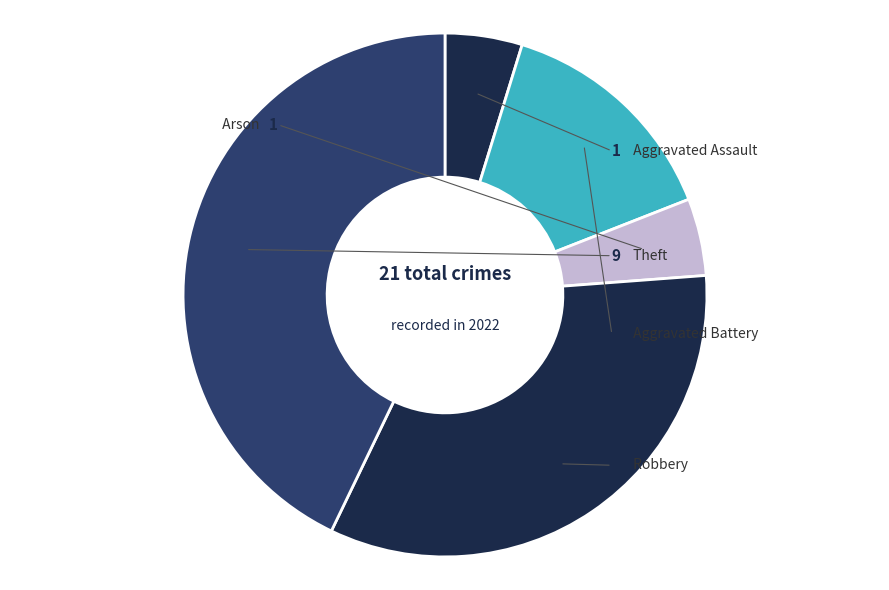

Rank the categories by value from lowest to highest.

Aggravated Assault, Arson, Aggravated Battery, Robbery, Theft